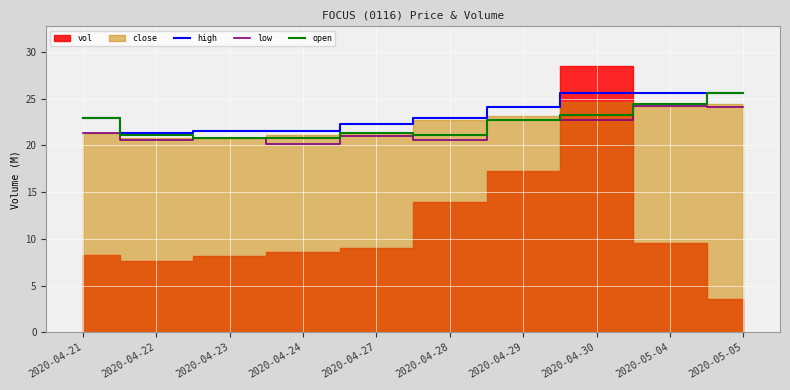

Which label corresponds to the largest value in the chart?

2020-04-30